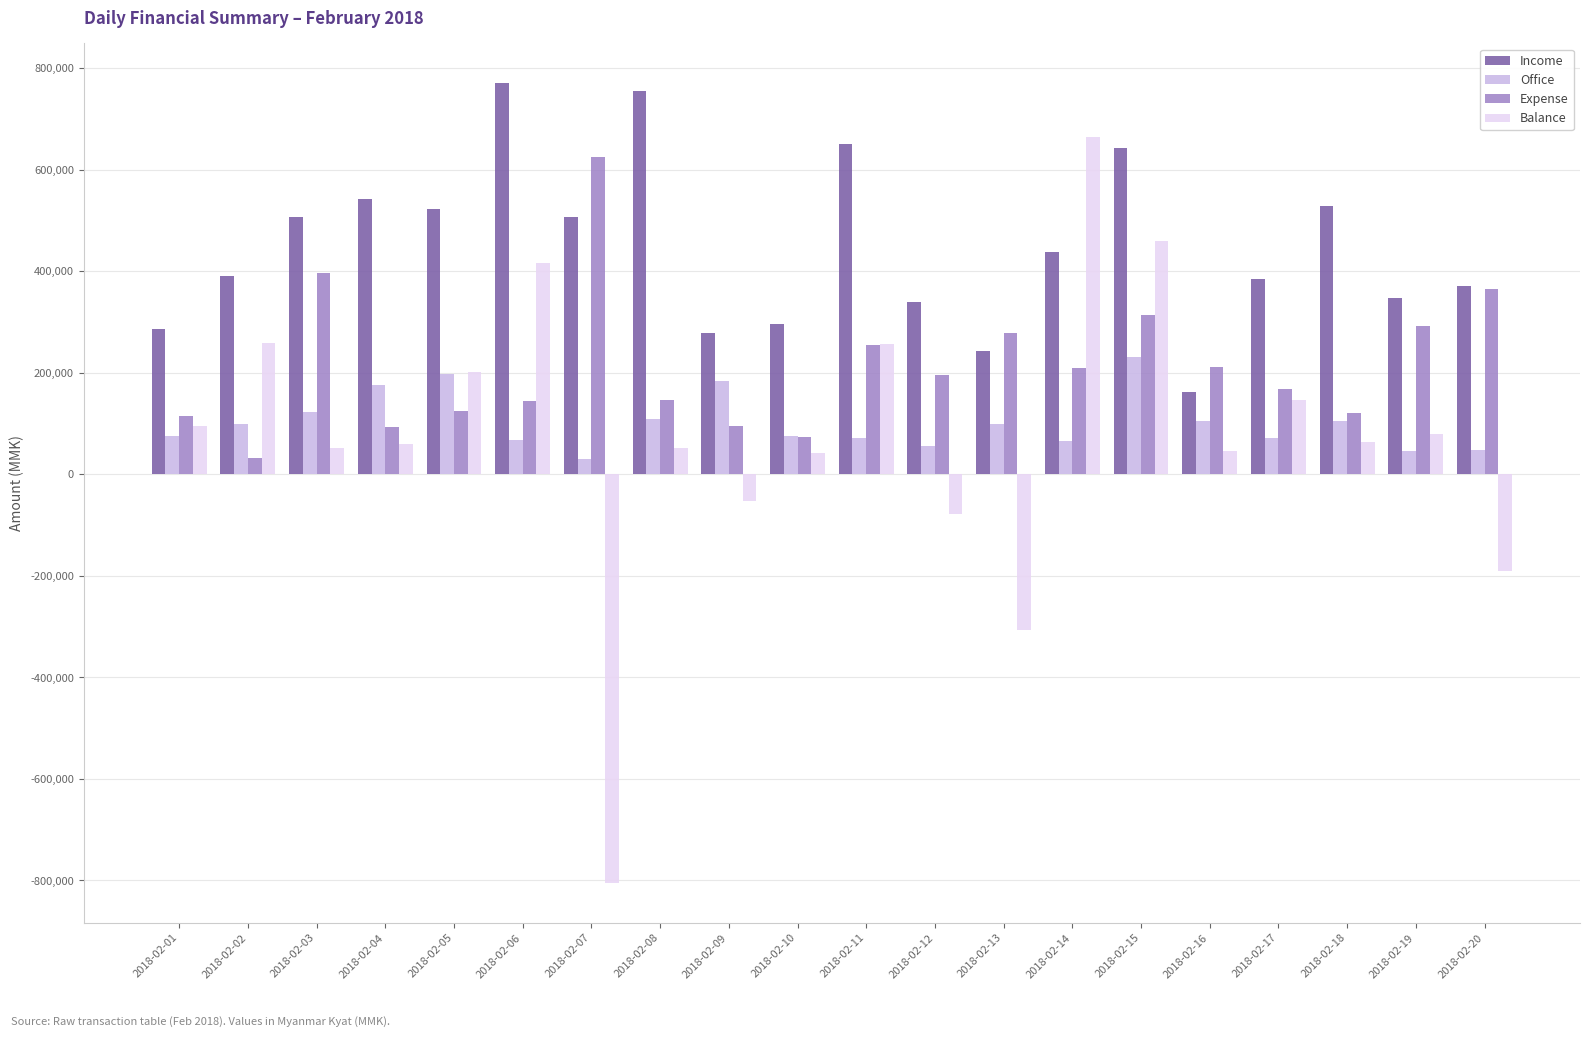

How many groups of bars are there?

20